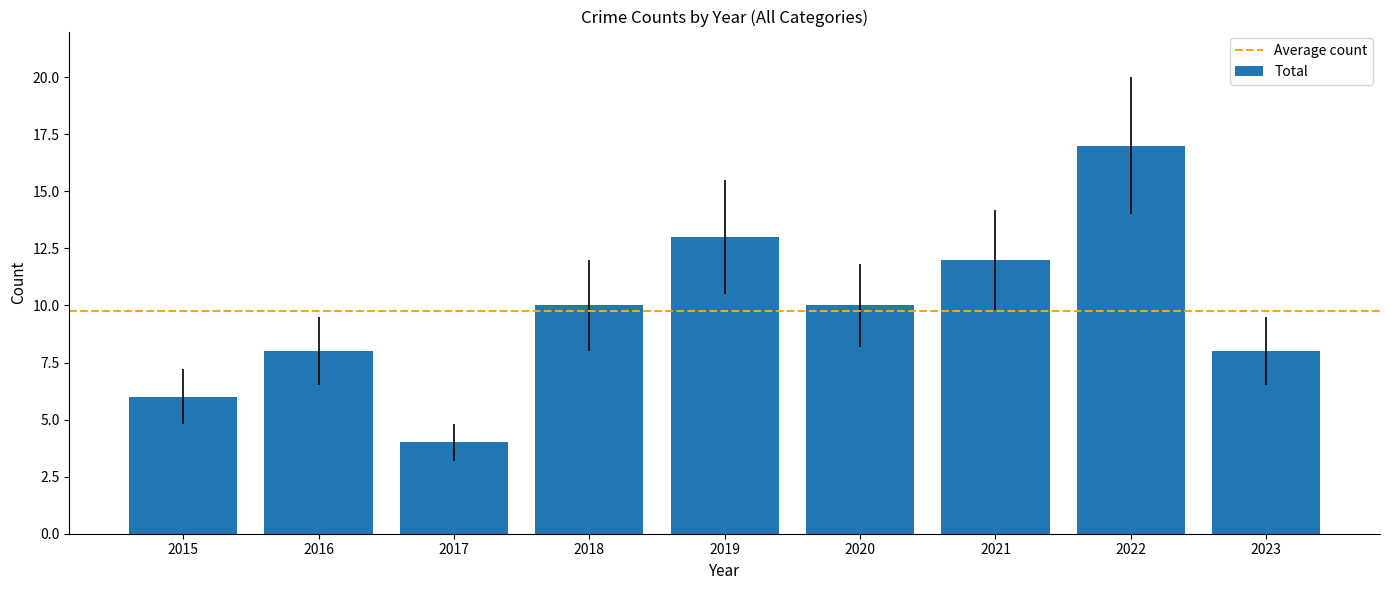

What is the change in value from 2019 to 2022?

+4